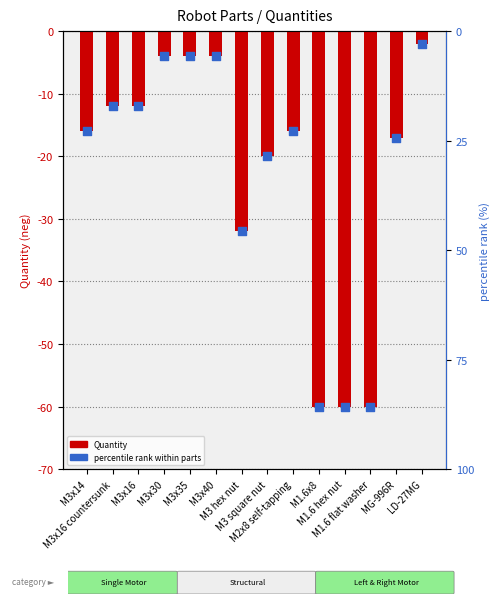

At how many categories does at least one series exceed -25?

10